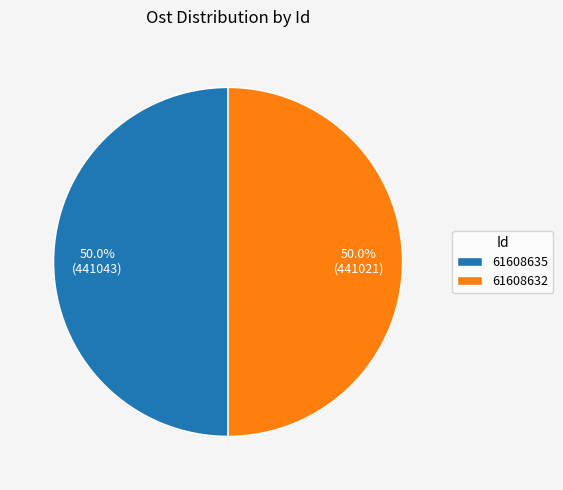

Is it true that 61608635 is 60% of the pie?

False